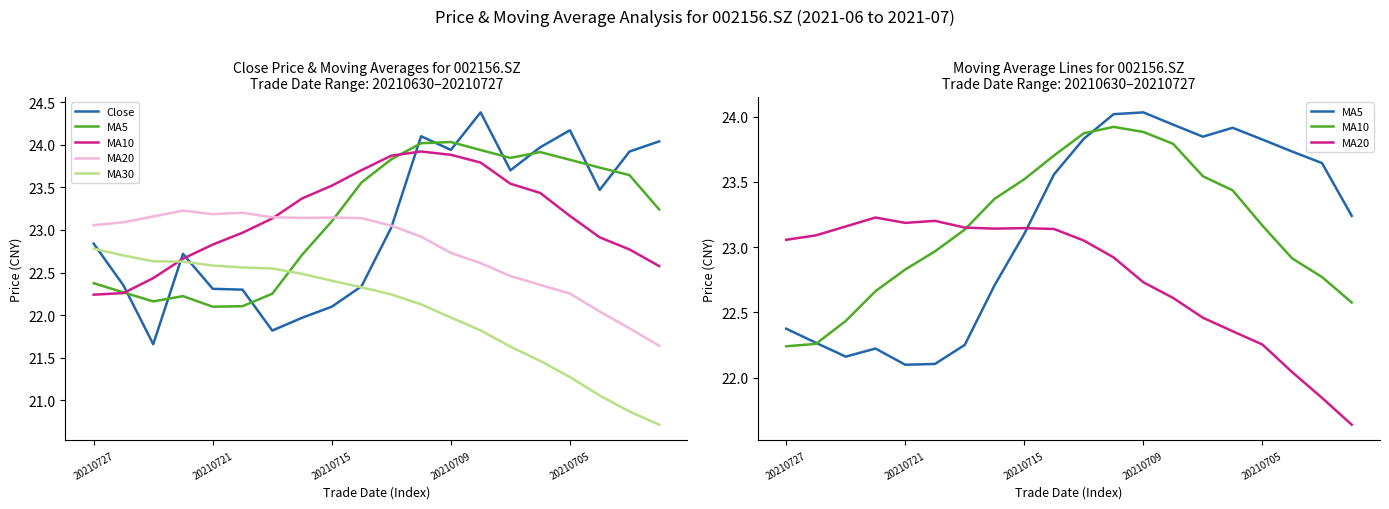

What is the difference between the maximum and minimum values in the Close series?

2.7